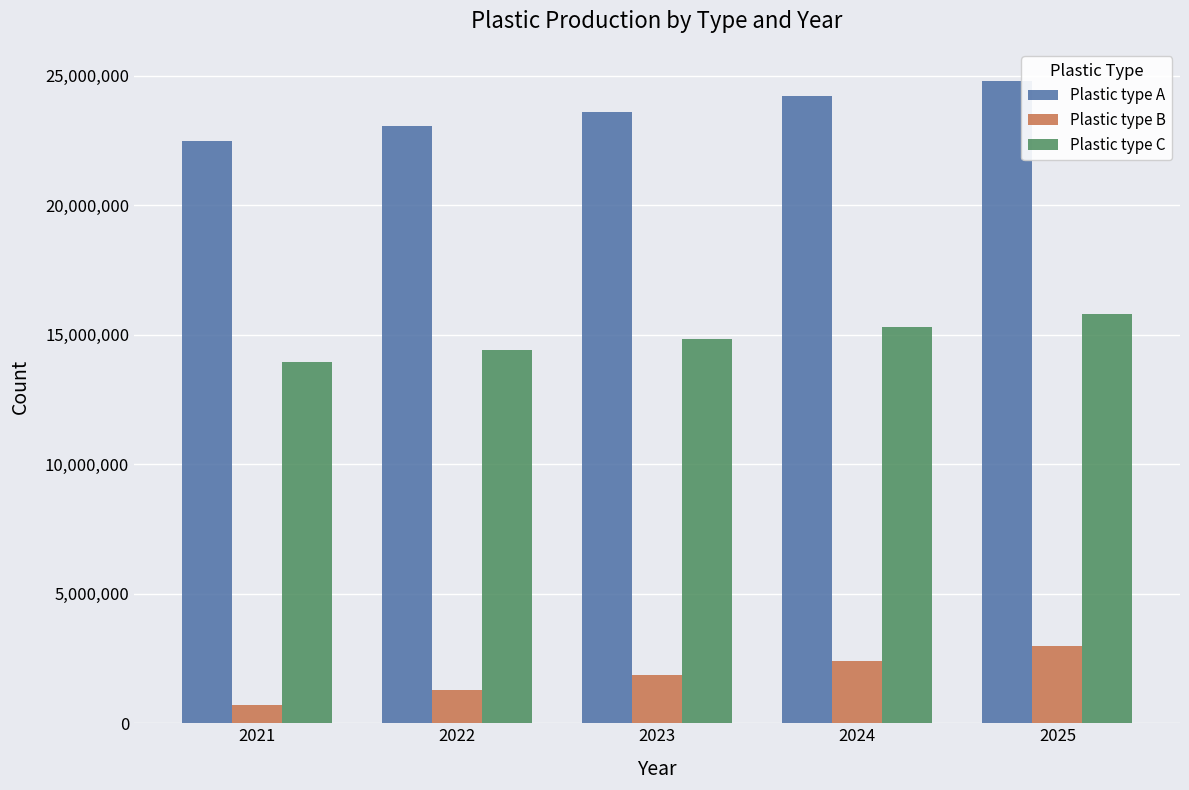

At which label does Plastic type A reach its minimum?

2021